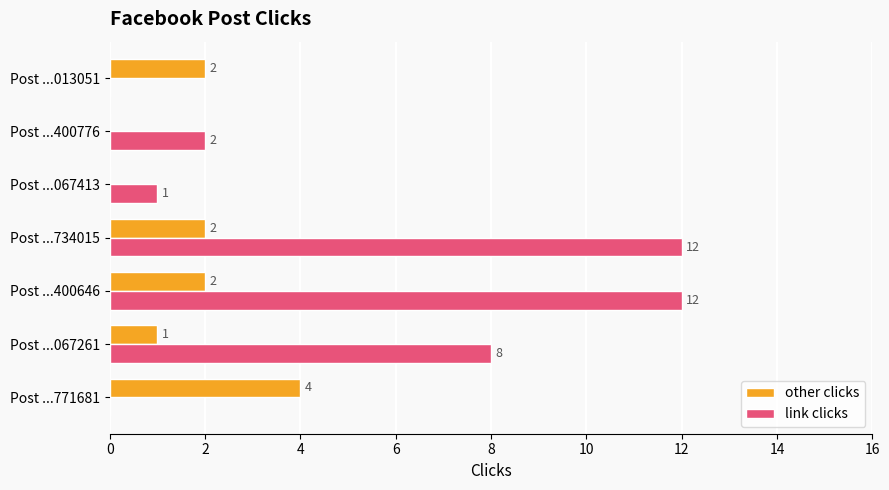

Count the other clicks values in the range 0 to 2.

6